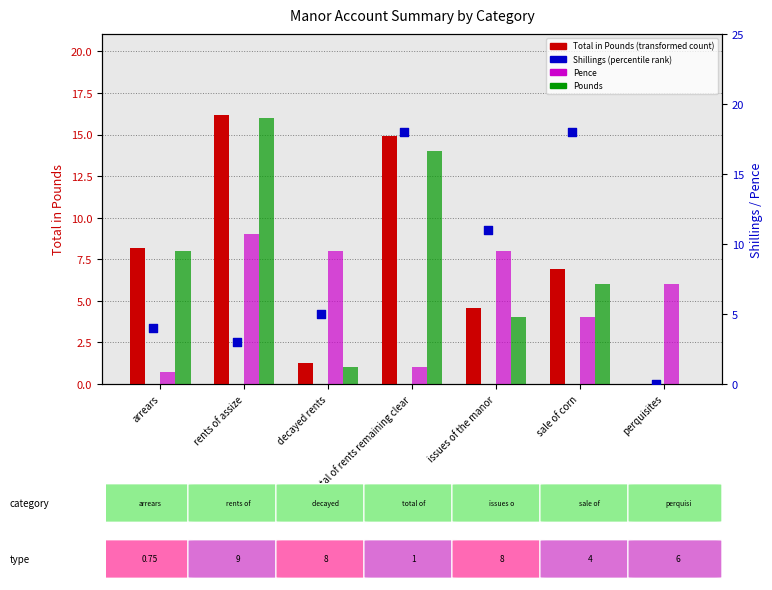

What is the total value across all series at sale of corn?

34.9